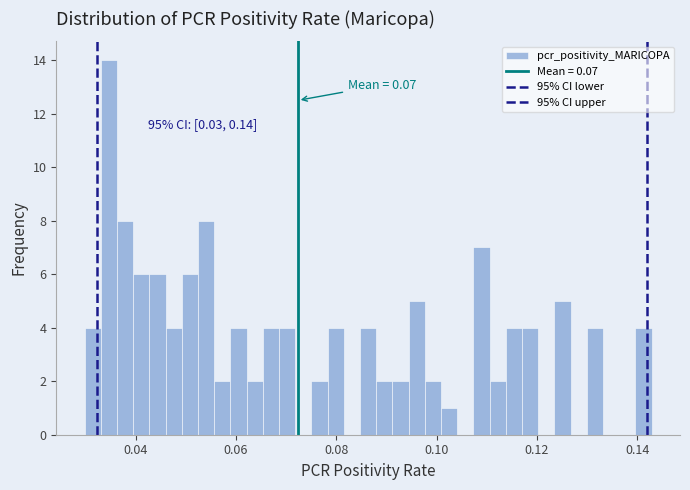

Around what value on the x-axis is the tallest bar? Give the approximate position of its centre, as read against the axis.

0.034